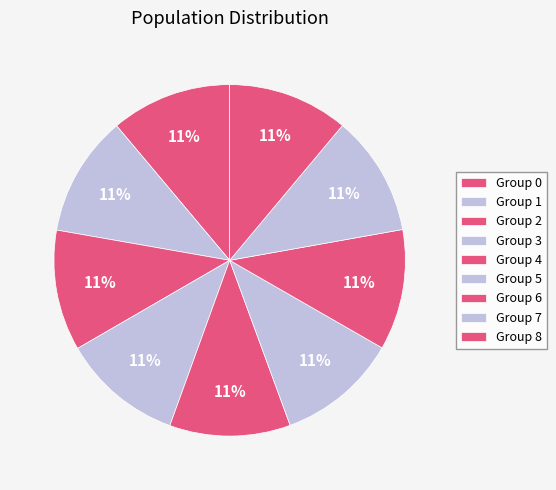

How many slices are in this pie chart?

9